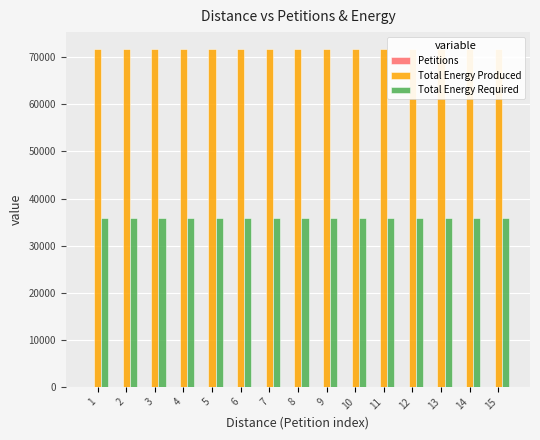

List the series in order of their peak value, highest first.

Total Energy Produced, Total Energy Required, Petitions